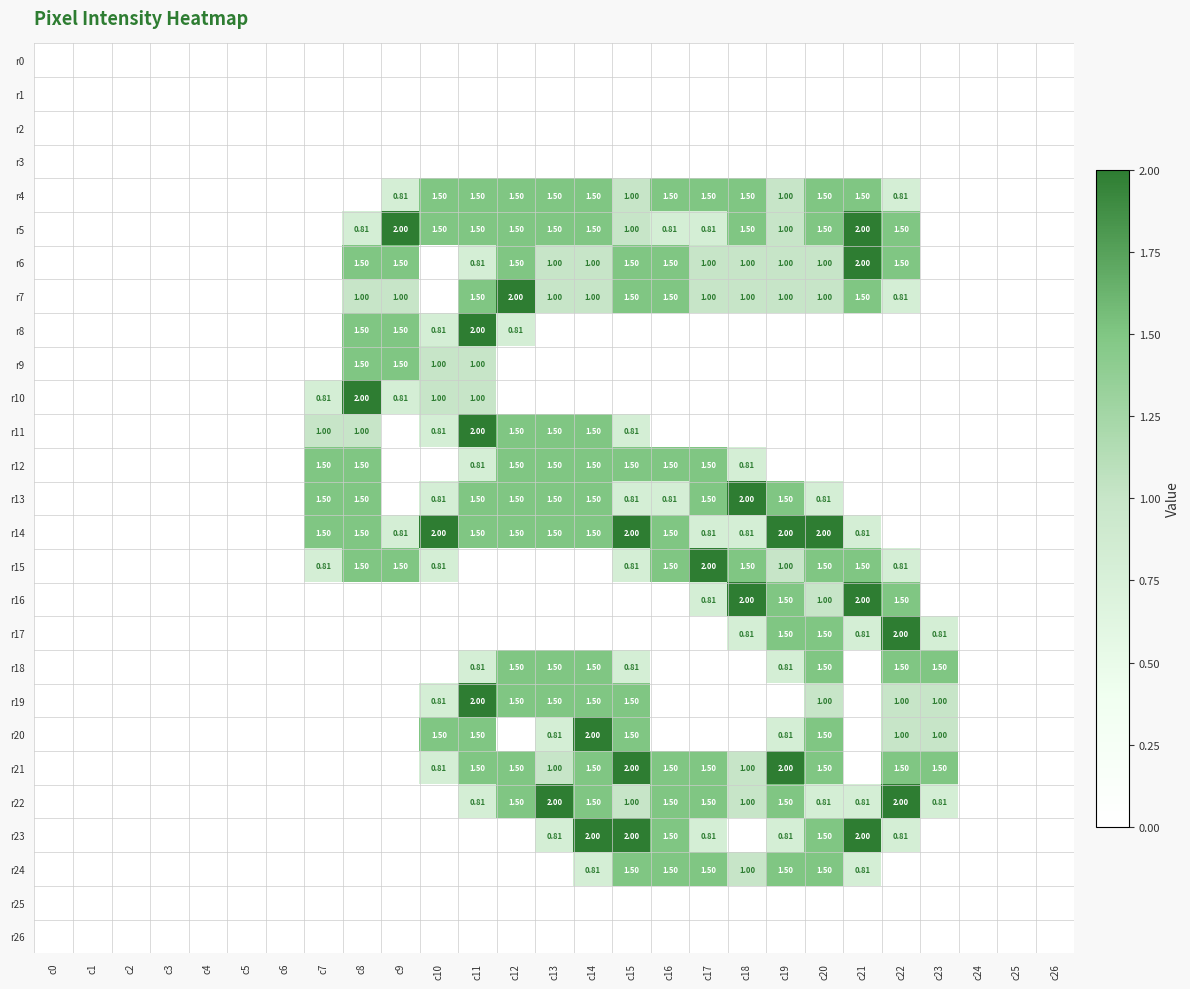

At which label does r26 reach its minimum?

c0